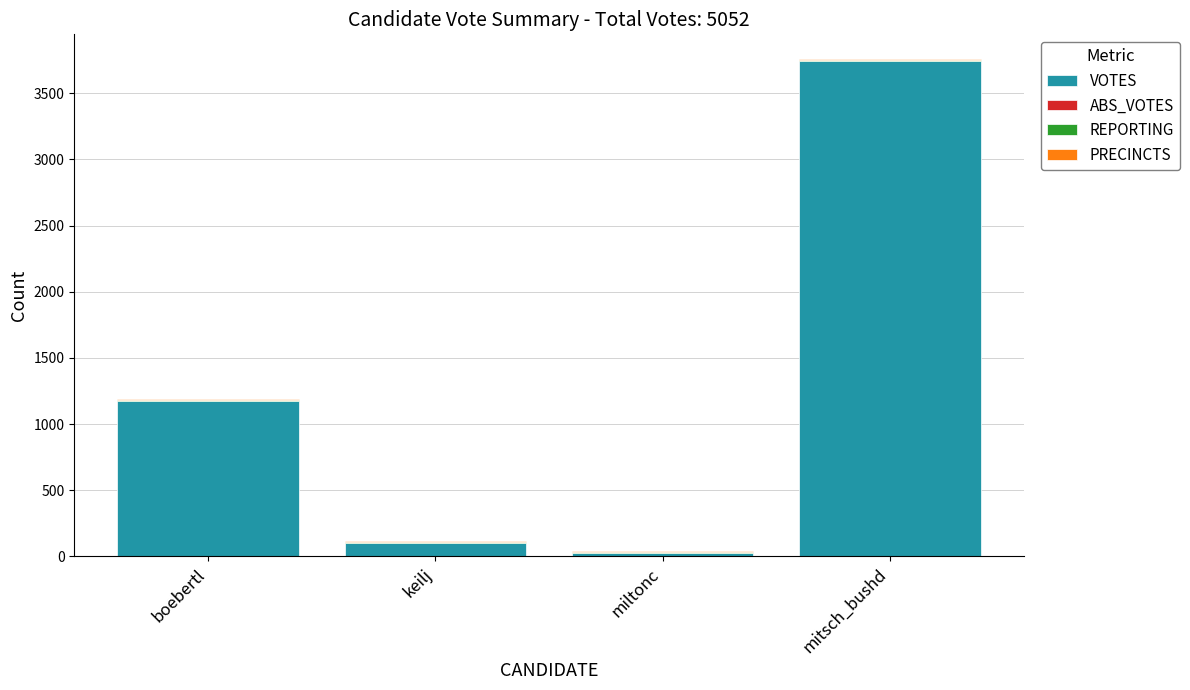

At which category is the sum across all series the highest?

mitsch_bushd